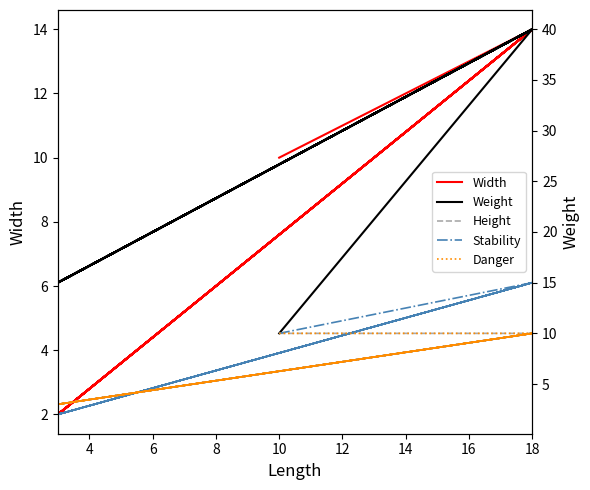

At how many categories does at least one series exceed 3?

9